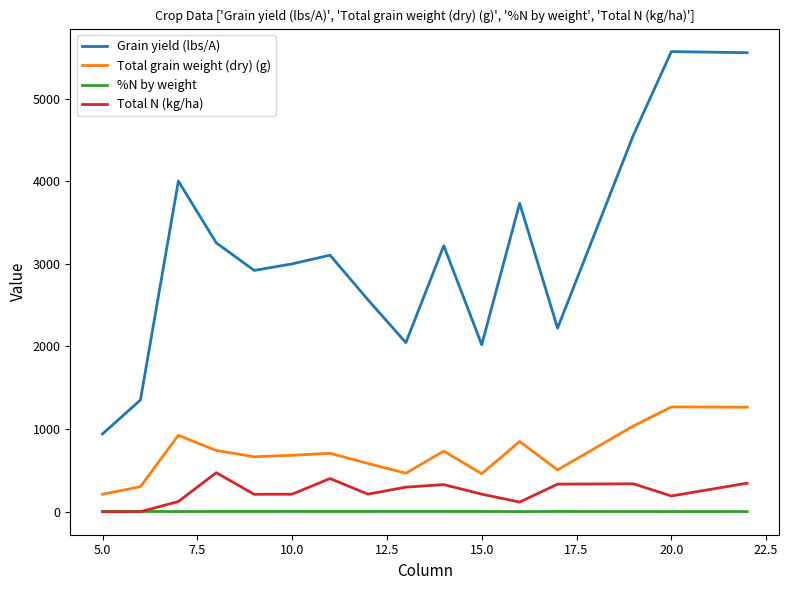

Rank the series by their maximum value, from highest to lowest.

Grain yield (lbs/A), Total grain weight (dry) (g), Total N (kg/ha), %N by weight